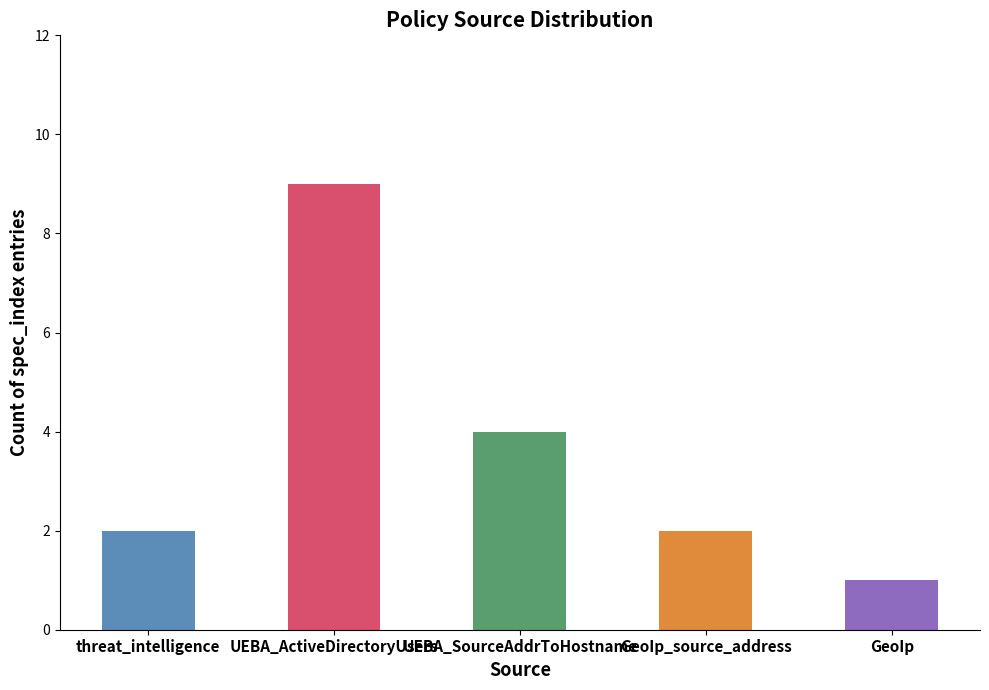

Are the bars horizontal?

No